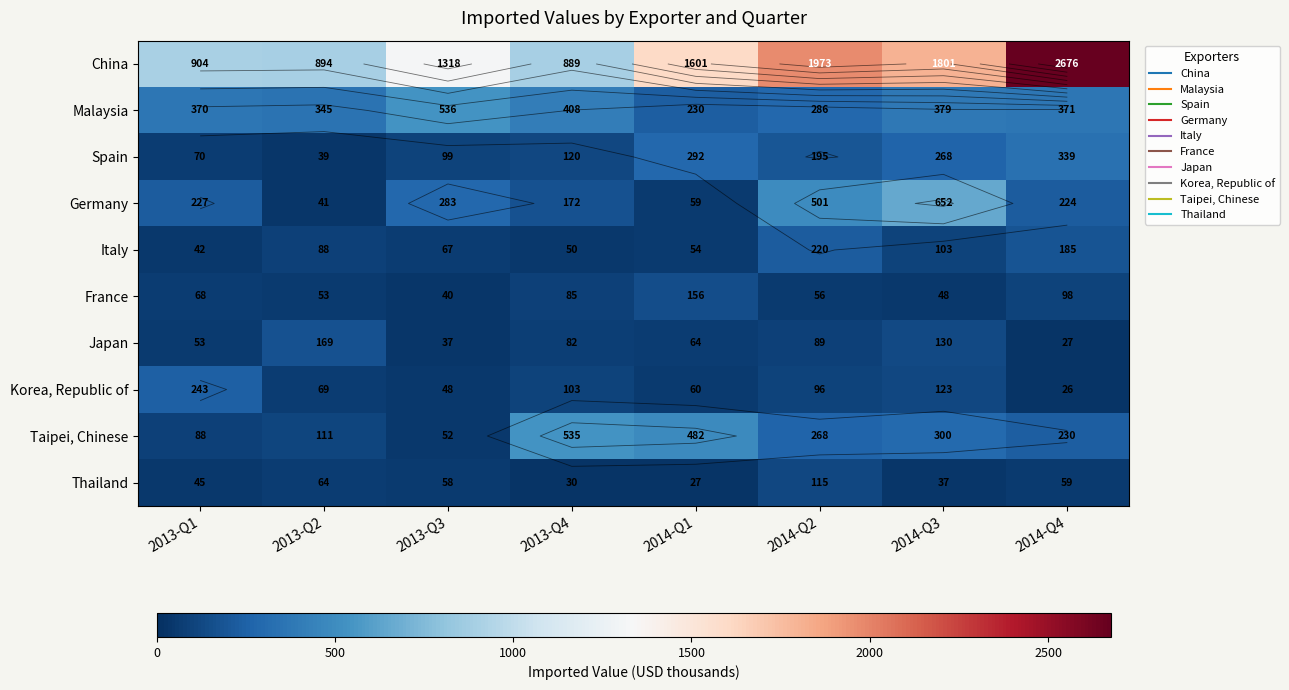

Is it true that Thailand equals 13 at 2014-Q1?

False